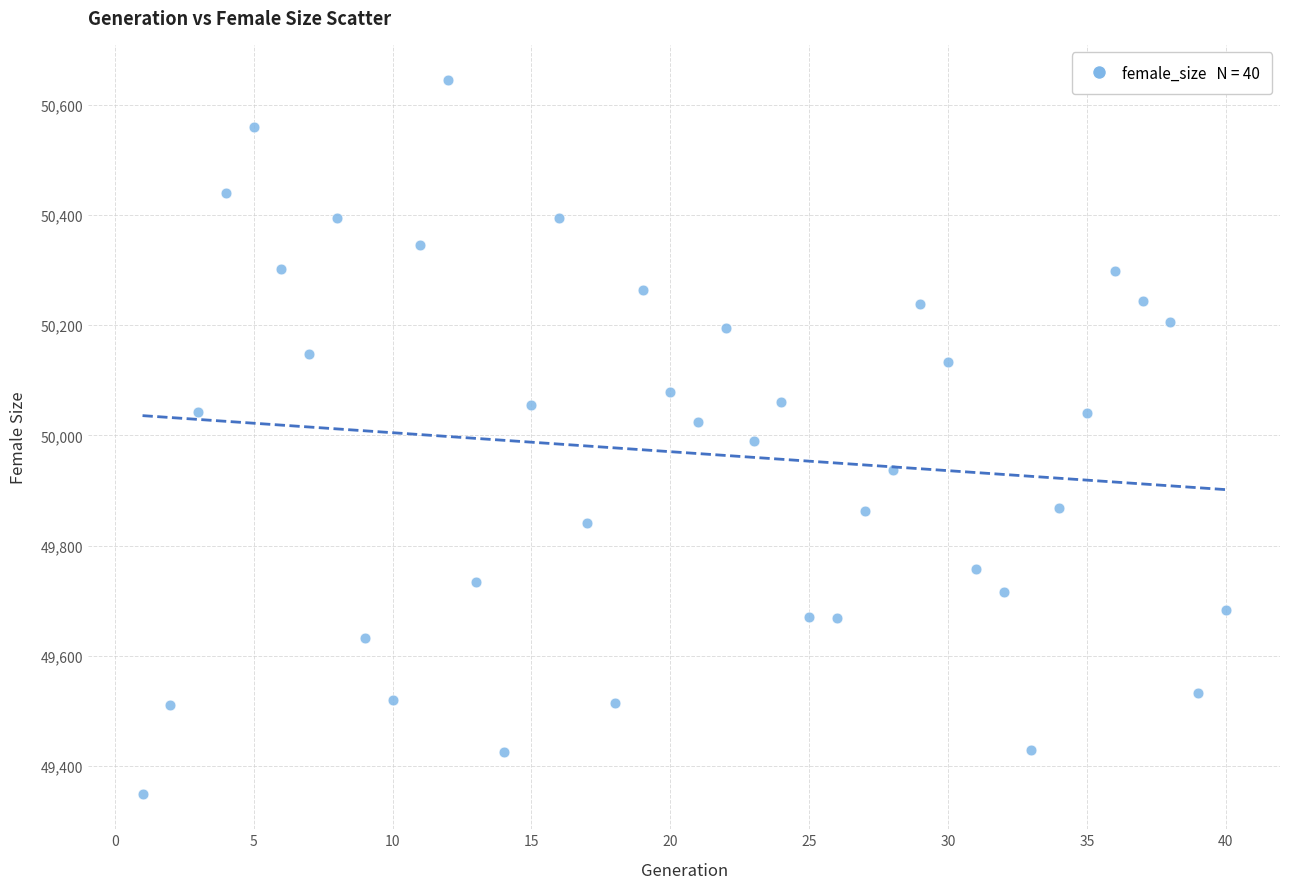

What is the range of Y values (max minus min)?

1294